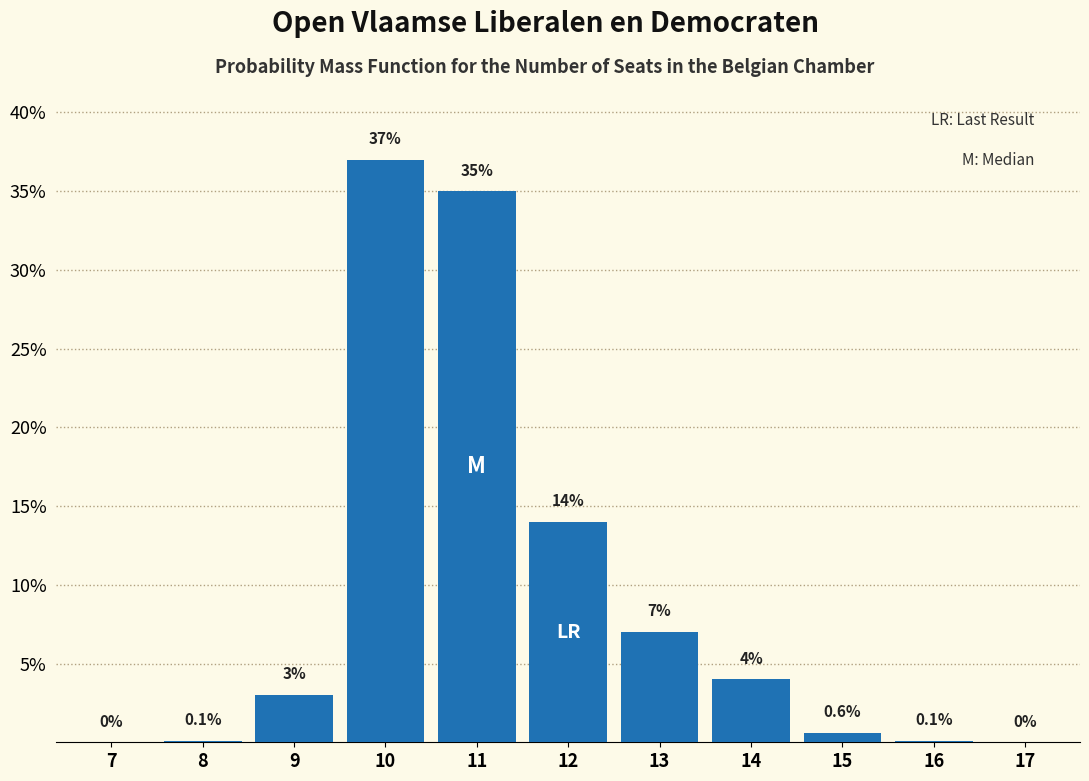

Reading right to left, extract all data points from this chart.

17=0.0	16=0.1	15=0.6	14=4.0	13=7.0	12=14.0	11=35.0	10=37.0	9=3.0	8=0.1	7=0.0